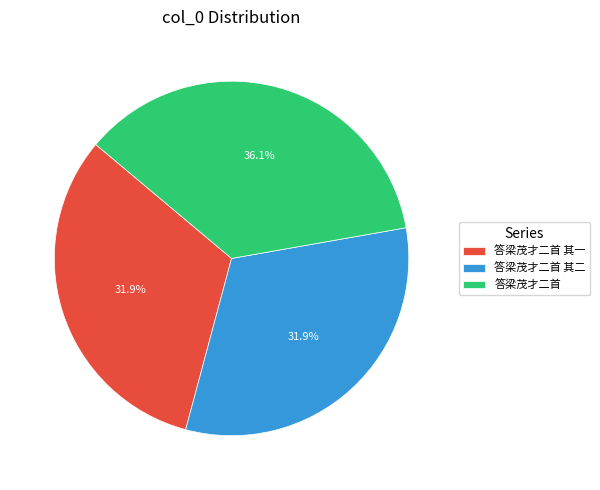

How many segments does this pie chart have?

3